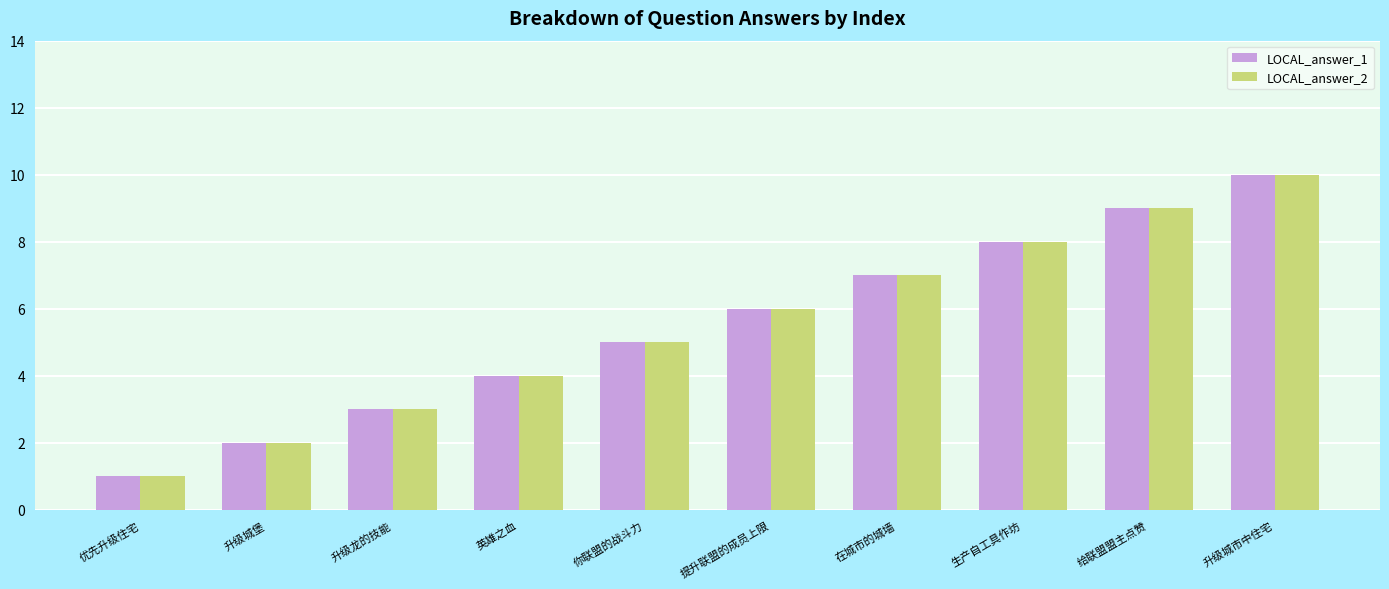

Count the number of categories in the chart.

10